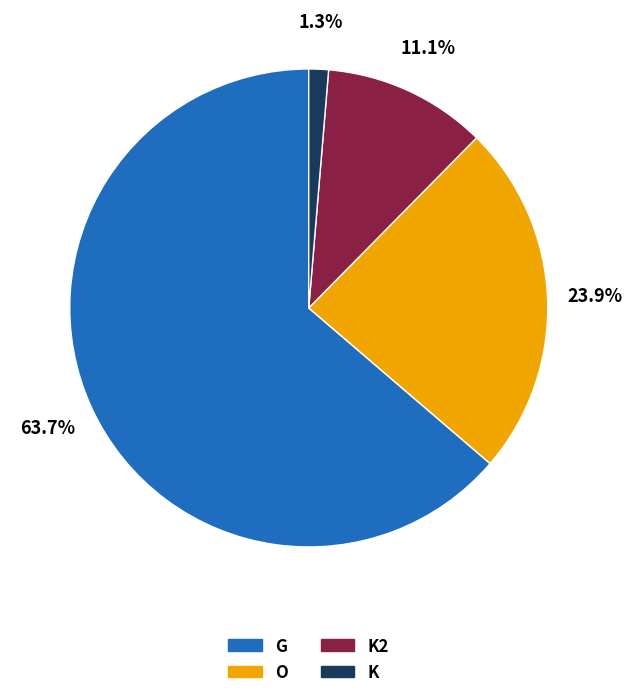

Is there a majority slice in this chart?

Yes